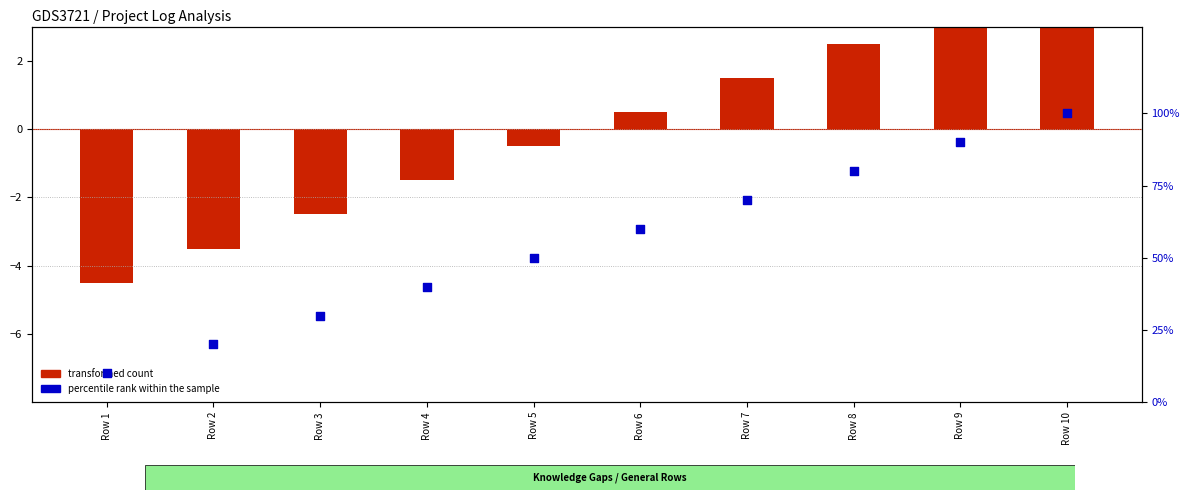

At how many categories does at least one series exceed -2?

10